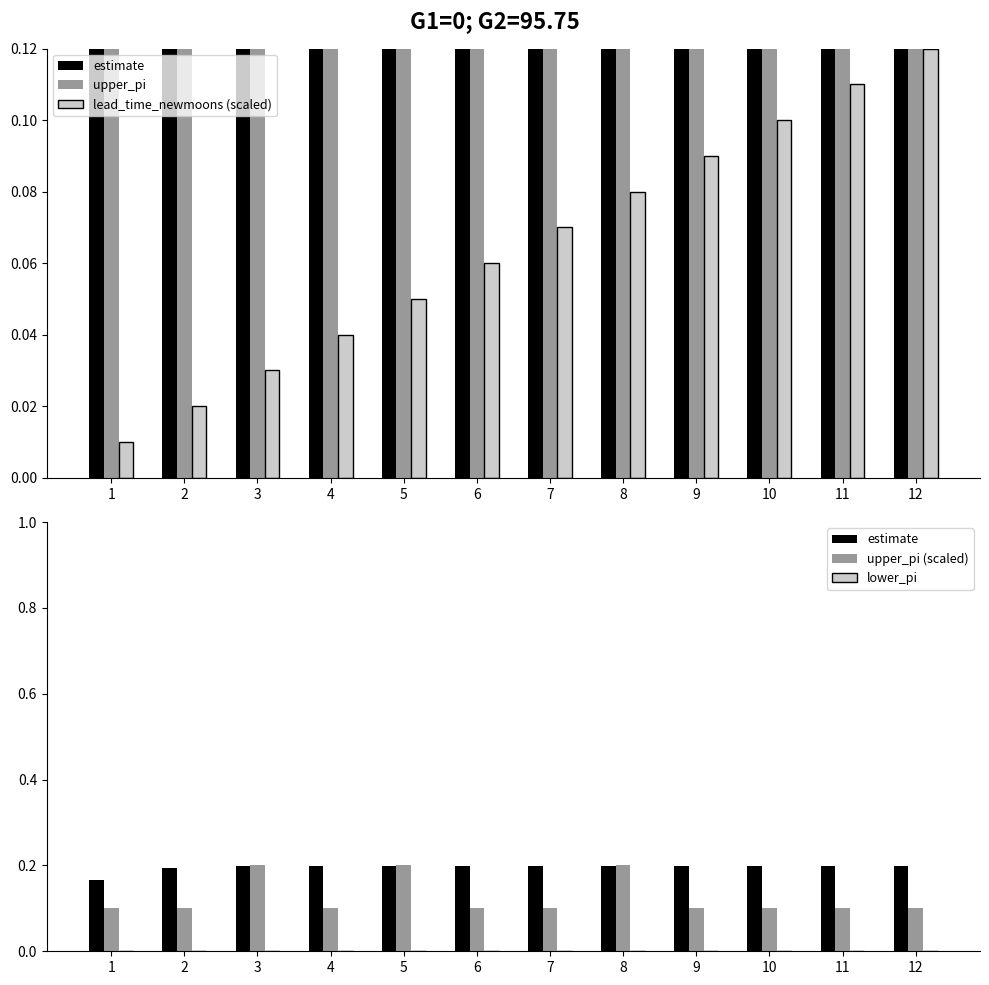

List the series in order of their peak value, highest first.

upper_pi, upper_pi (scaled), estimate, lead_time_newmoons (scaled), lower_pi